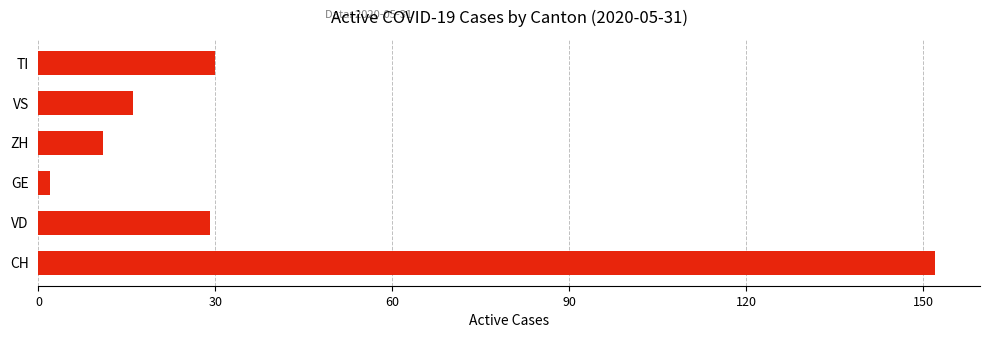

How many bars are there in total?

6